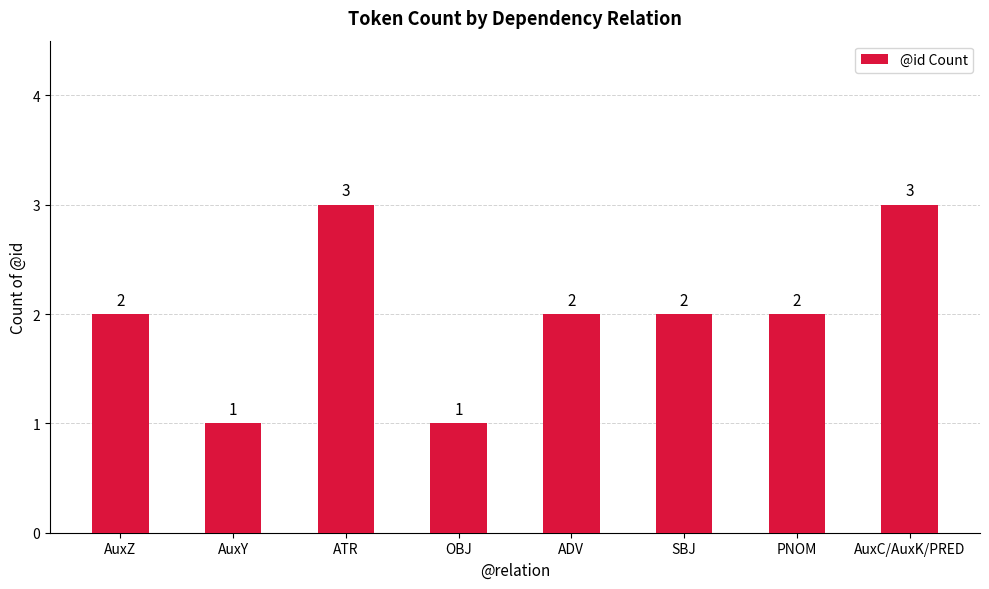

True or false: the data shows 3 at ATR.

True